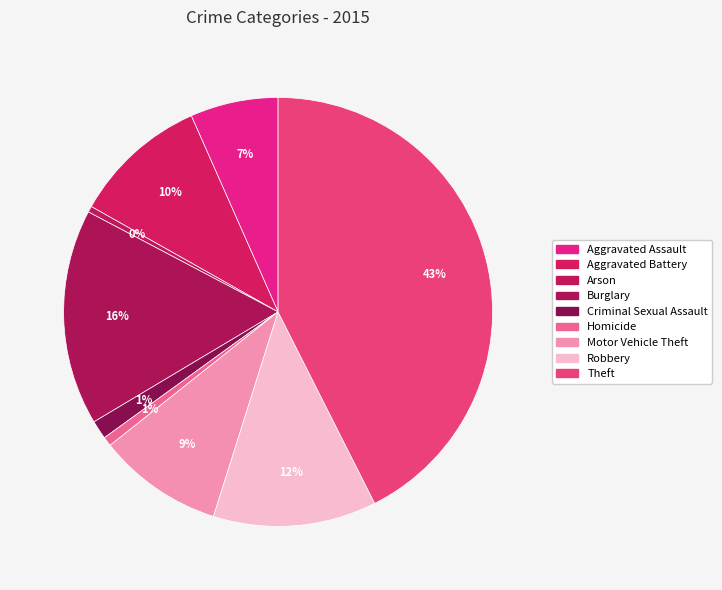

To the nearest percent, what portion does Robbery represent?

12%